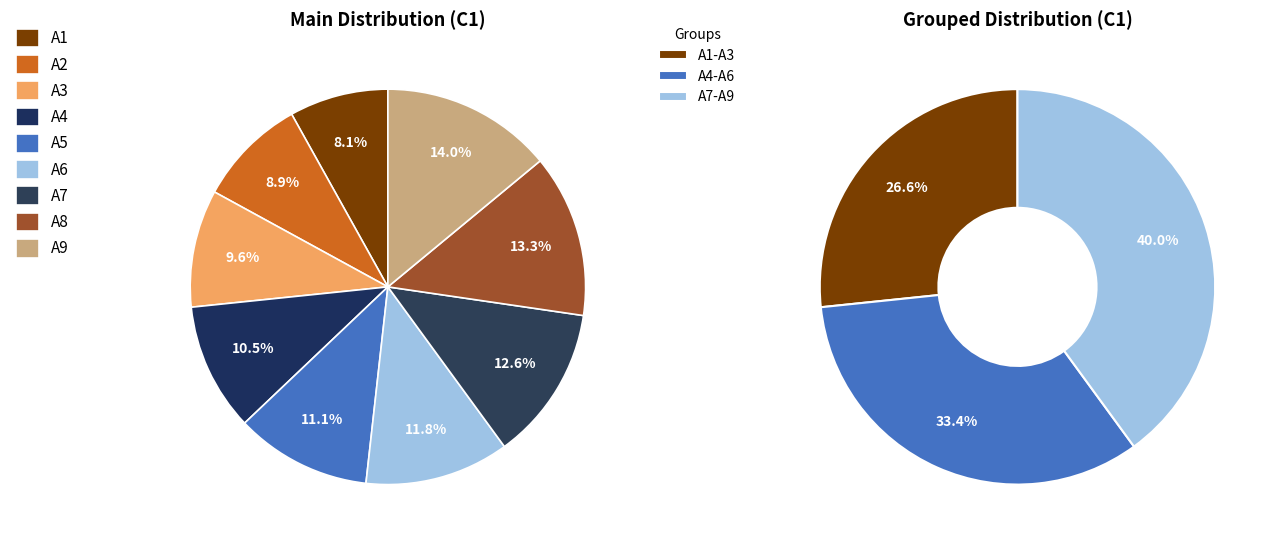

What percentage is the A2 slice, to the nearest percent?

9%